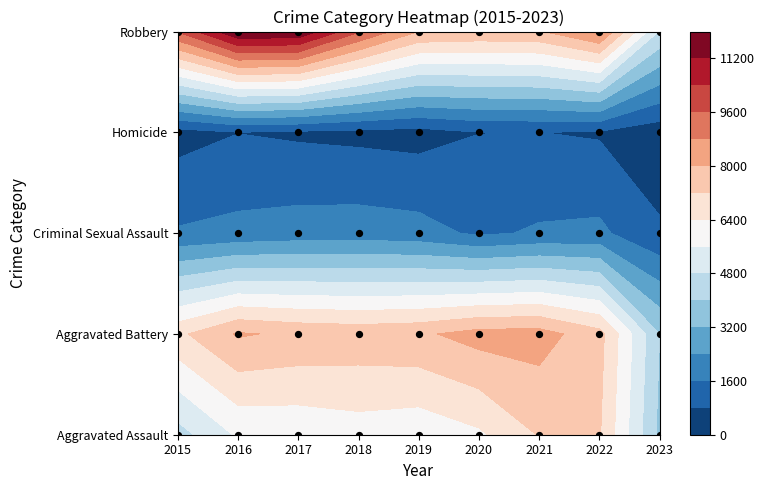

What is the lowest value of the Homicide series?

318